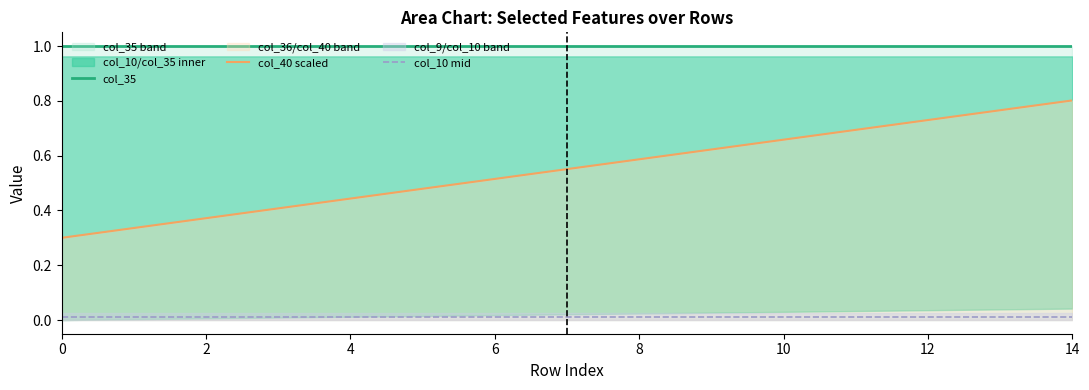

The value of col_40 scaled at 14 is 0.2. True or false?

False